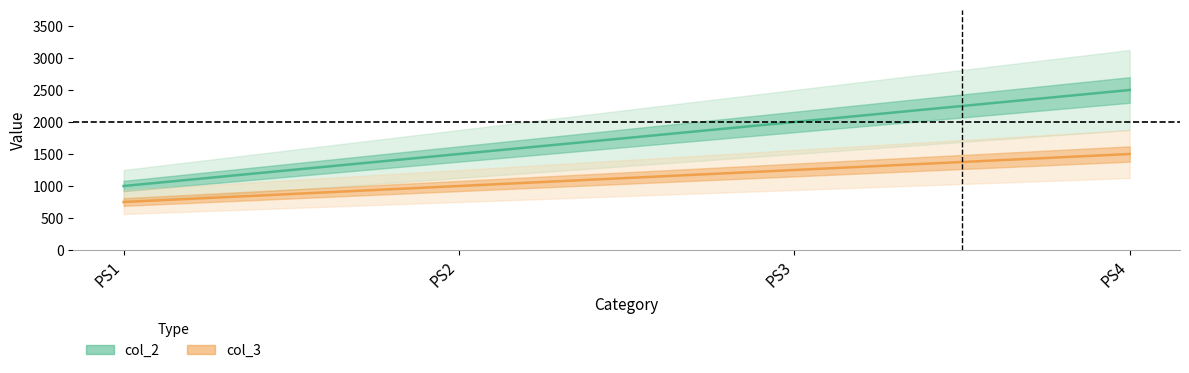

Rank the categories by col_3 value from lowest to highest.

PS1, PS2, PS3, PS4